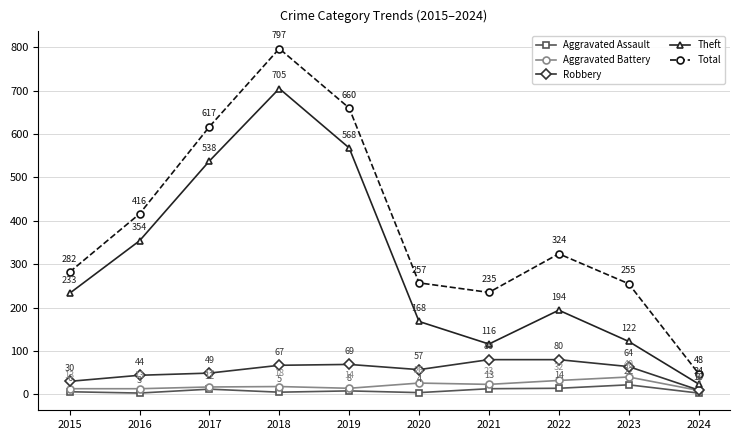

In Total, how many points are higher than both neighbors (excluding endpoints)?

2